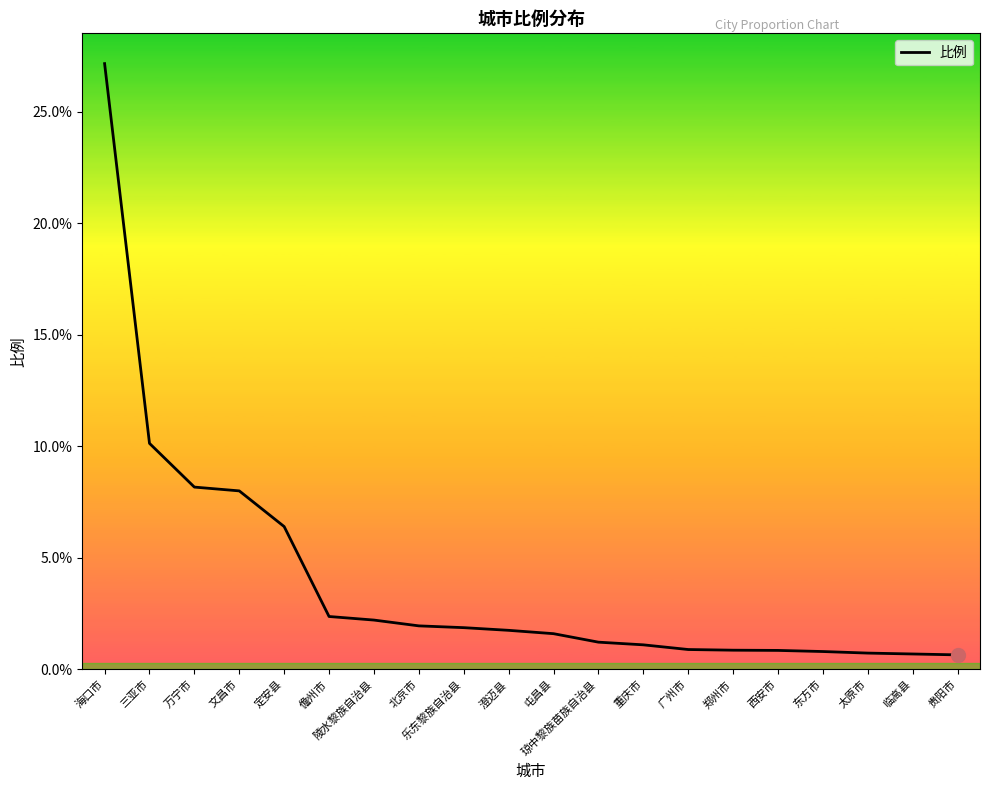

What is the change in value from 定安县 to 太原市?

-5.7